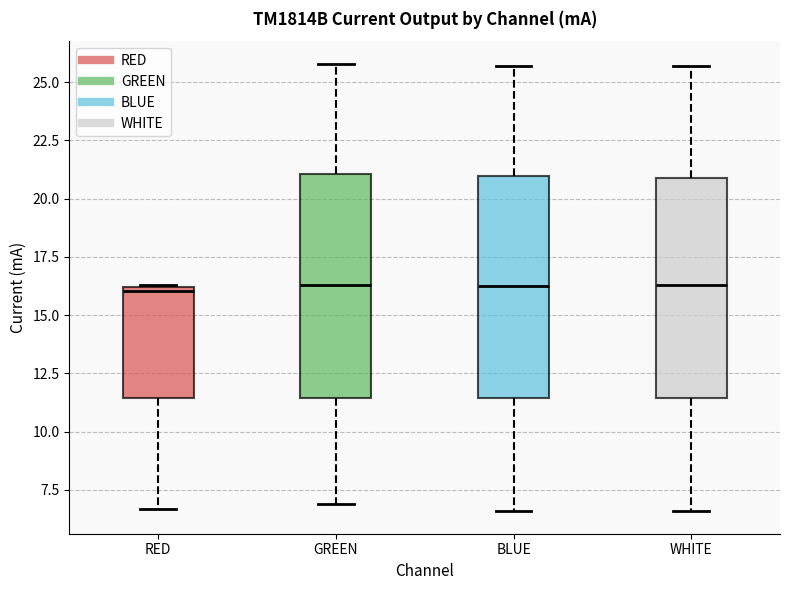

Reading left to right, transcribe this box plot: for each box, give where its median line is, the range the box spans, and where its two whiskers end, as read against the y-axis. The values are not printed on the chart, so give them approximately, as read against the axis.

RED: median 16.0 (just below the box's upper edge), box 11.5 to 16.0, whiskers 6.5 to 16.5
GREEN: median 16.5, box 11.5 to 21.0, whiskers 7.0 to 26.0
BLUE: median 16.5, box 11.5 to 21.0, whiskers 6.5 to 25.5
WHITE: median 16.5, box 11.5 to 21.0, whiskers 6.5 to 25.5